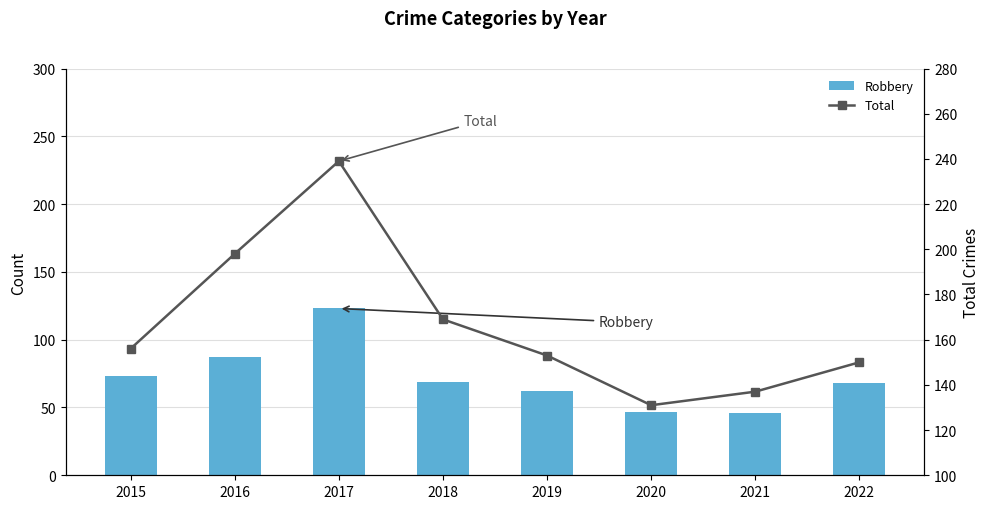

What is the sum of the Total values at 2022 and 2016?

348